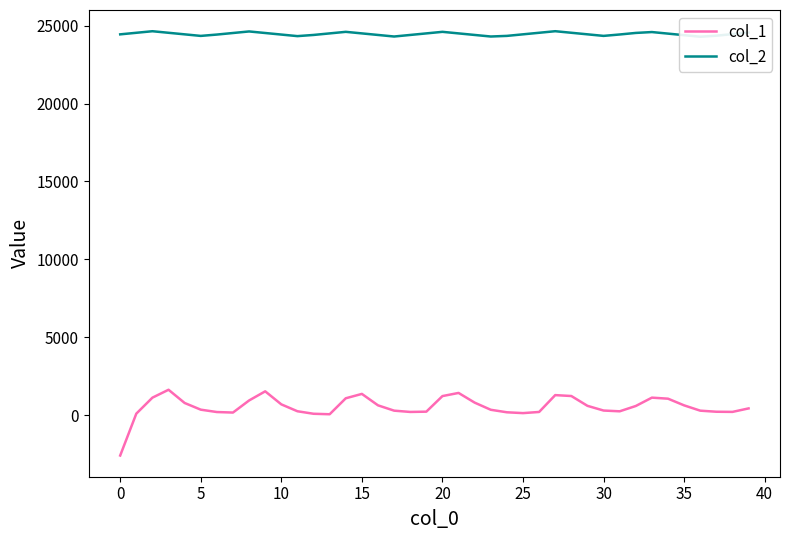

Which series has the widest spread of values?

col_1